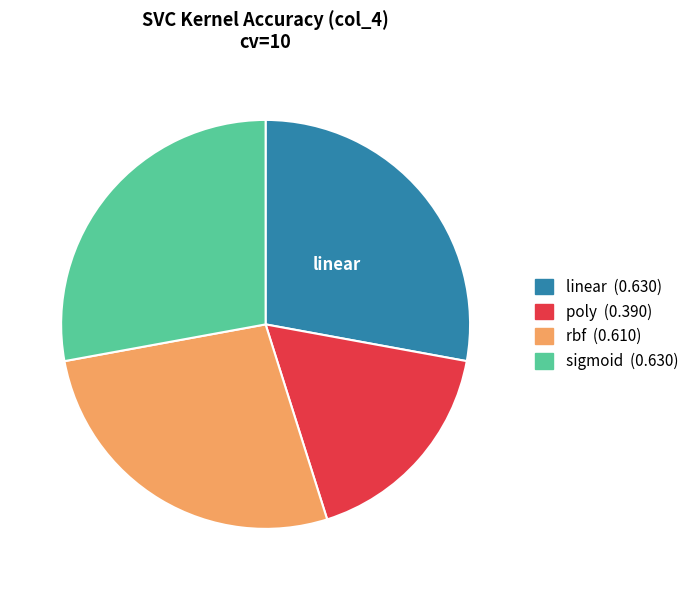

What is the smallest slice in the pie chart?

poly